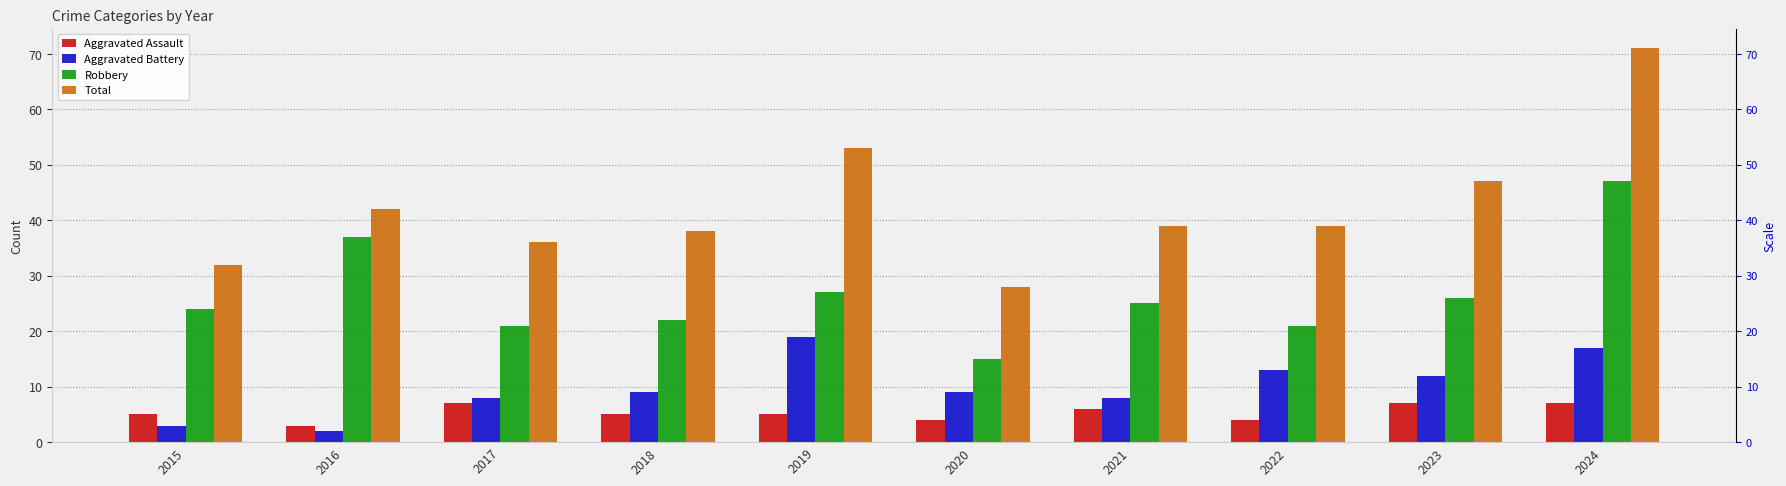

True or false: Aggravated Assault has a value of 7 at 2023.

True